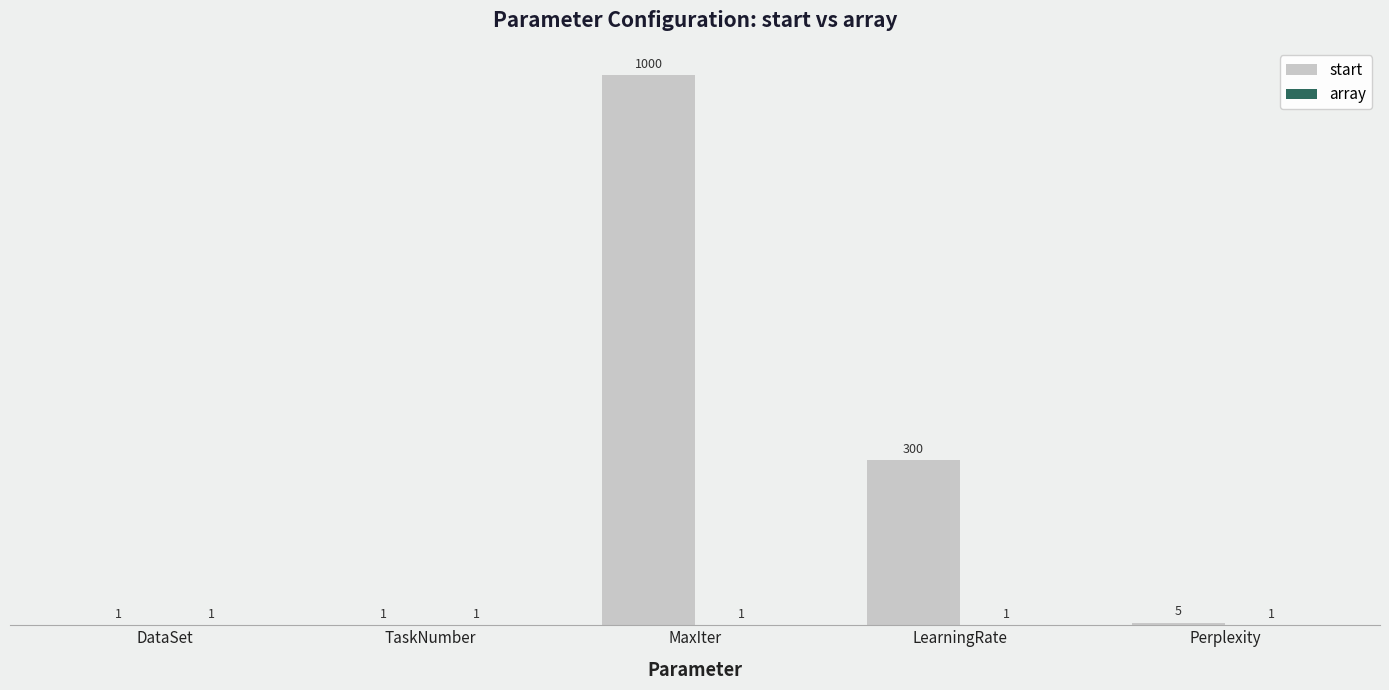

Where is start nearest to the value 500?

LearningRate